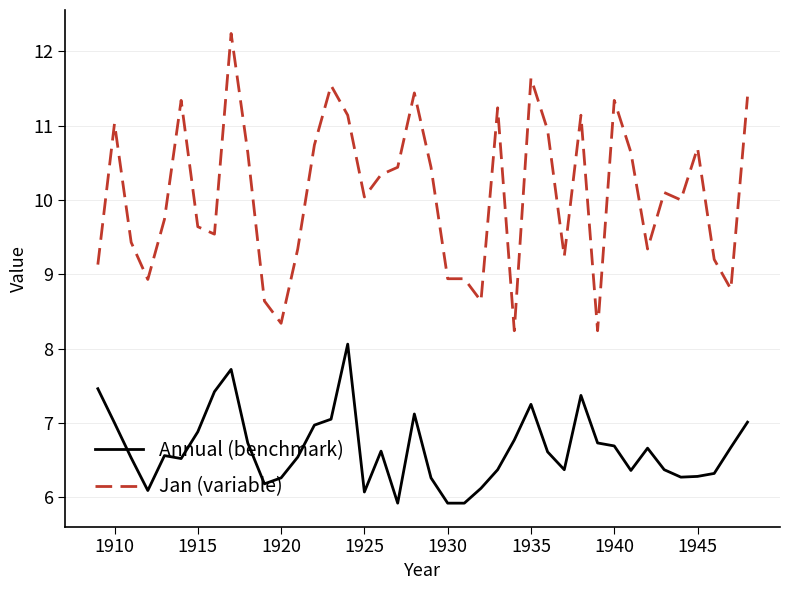

List the series in order of their overall mean, lowest first.

Annual (benchmark), Jan (variable)